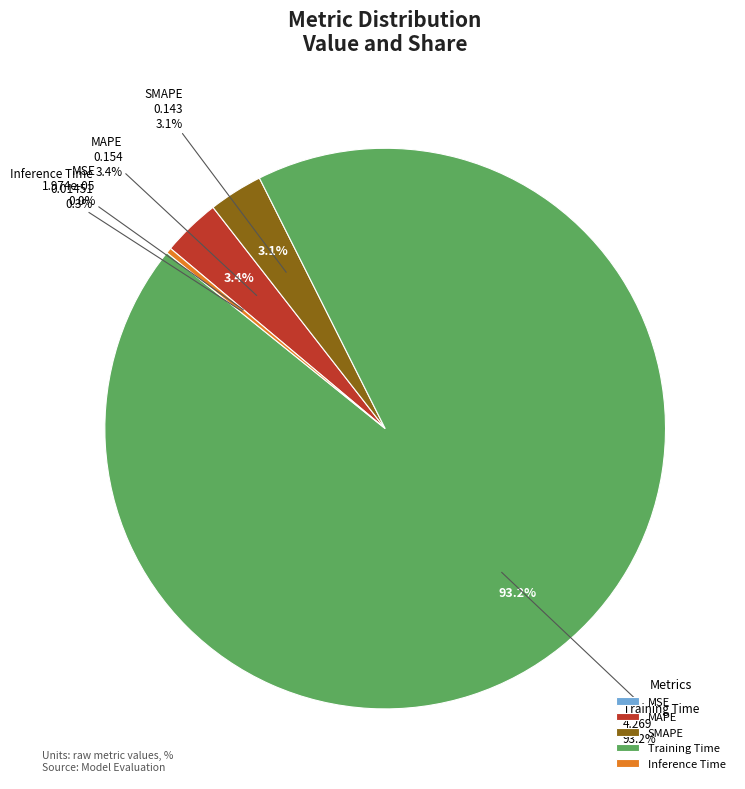

The MSE slice represents 9% of the pie. True or false?

False